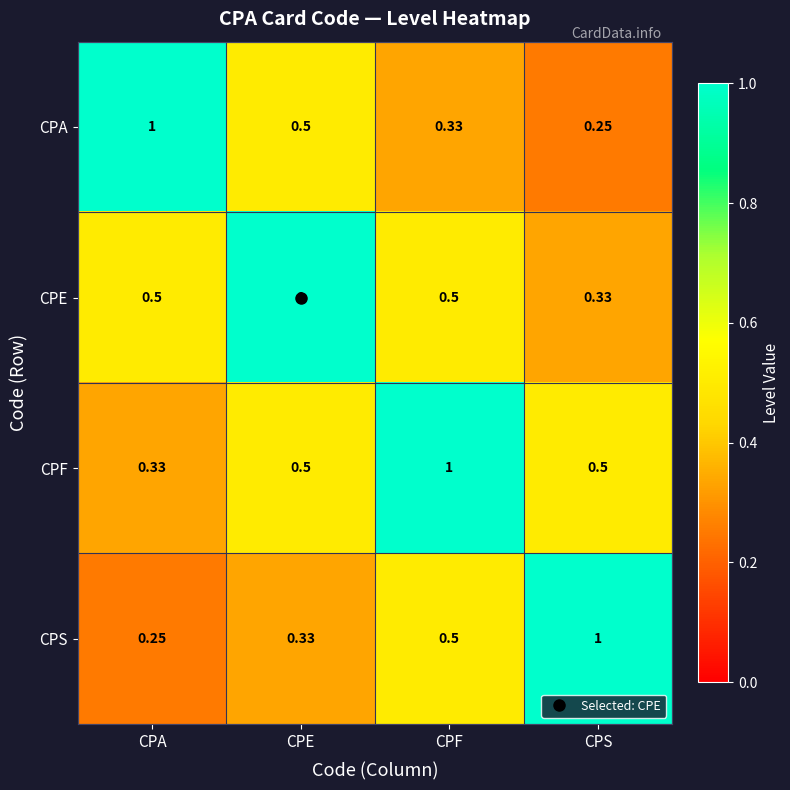

At which label is CPA closest to 0?

CPS